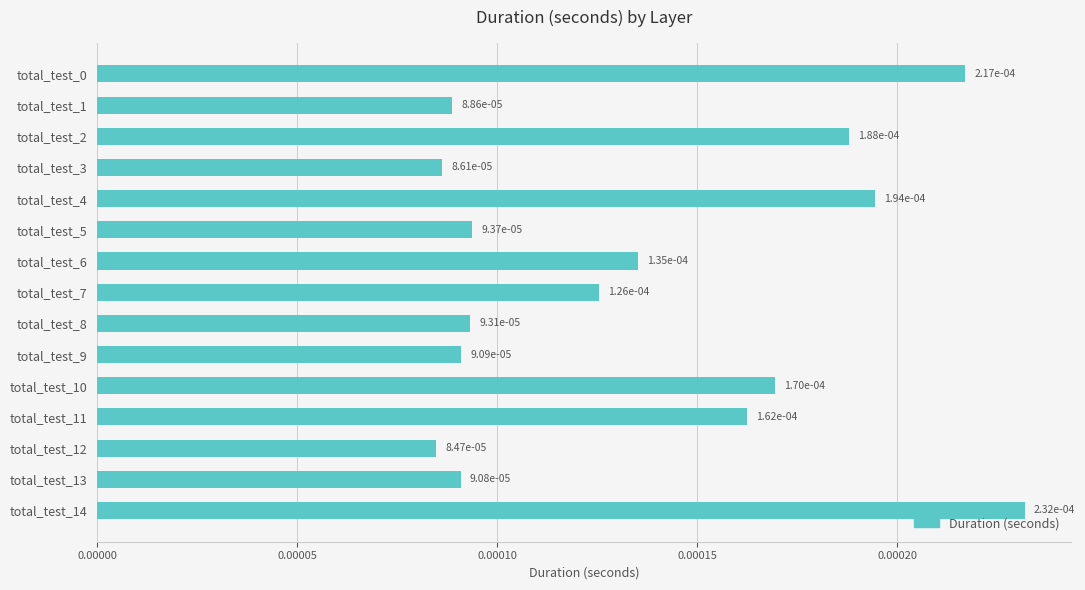

Count the values in the range 0 to 1.

15